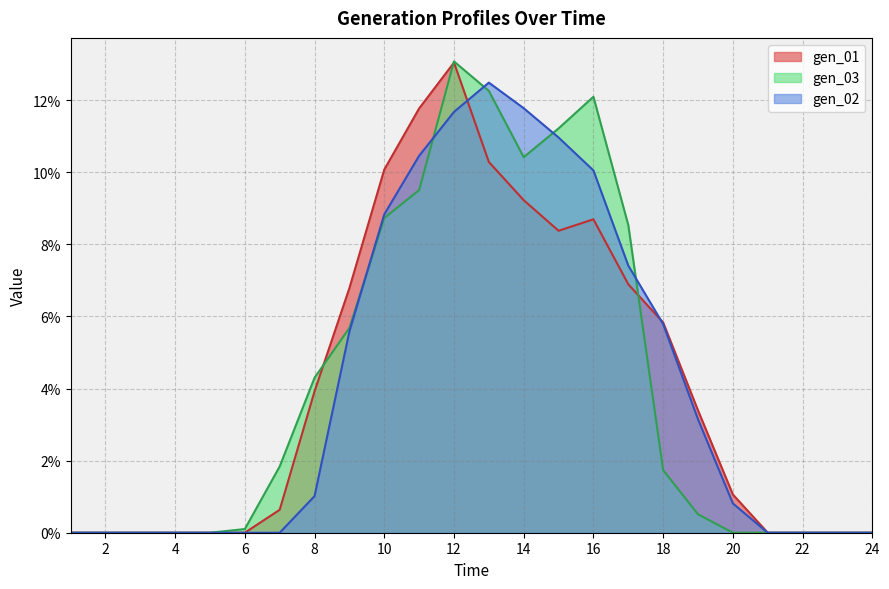

After their last crossing, which series has the higher values: gen_01 or gen_02?

gen_01